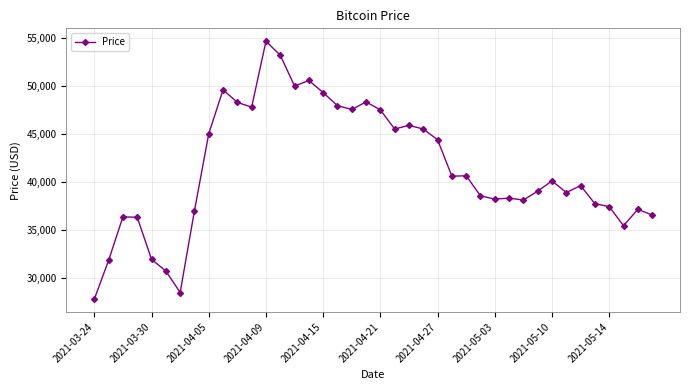

What is the maximum value shown in the chart?

54711